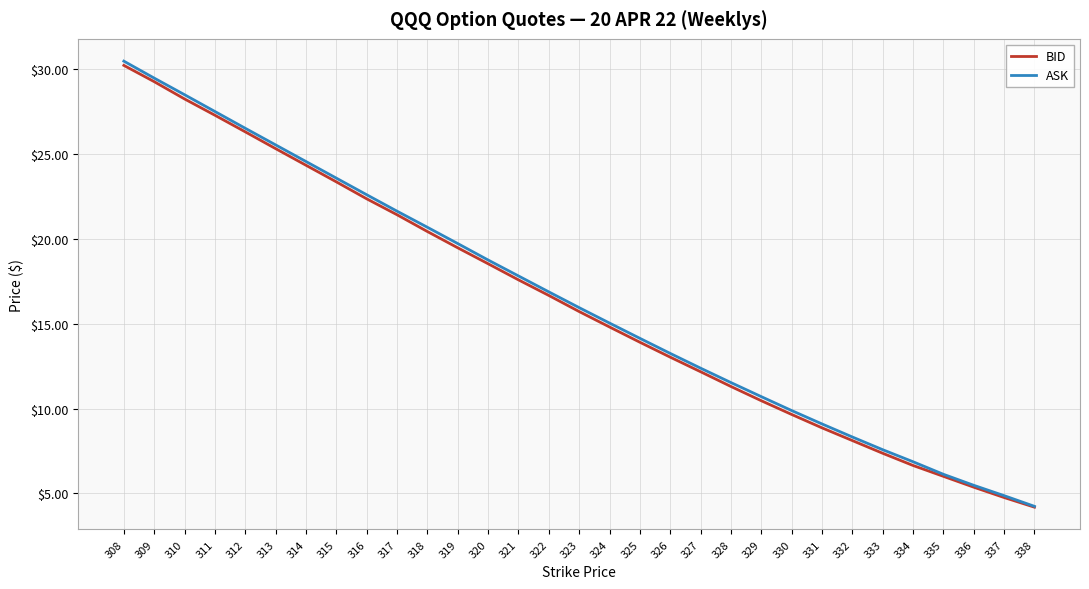

Which series changed the most between 328 and 334?

ASK